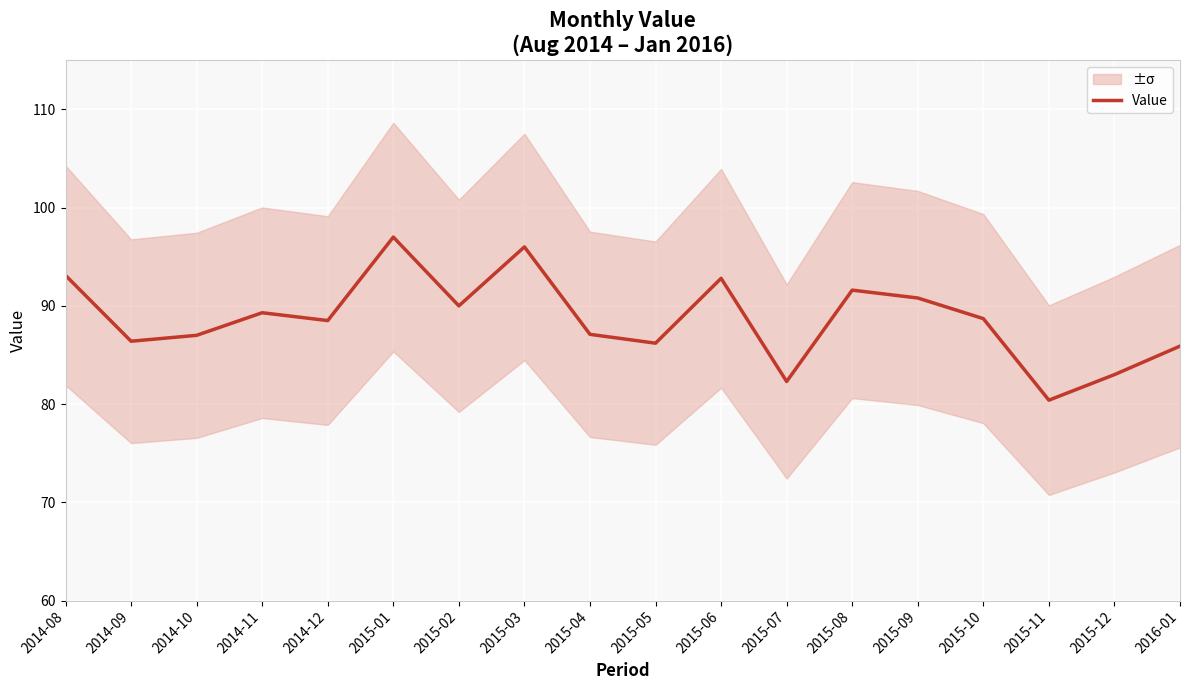

Reading left to right, list all the values displayed in this chart.

2014-08=93.1	2014-09=86.4	2014-10=87.0	2014-11=89.3	2014-12=88.5	2015-01=97.0	2015-02=90.0	2015-03=96.0	2015-04=87.1	2015-05=86.2	2015-06=92.8	2015-07=82.3	2015-08=91.6	2015-09=90.8	2015-10=88.7	2015-11=80.4	2015-12=83.0	2016-01=85.9